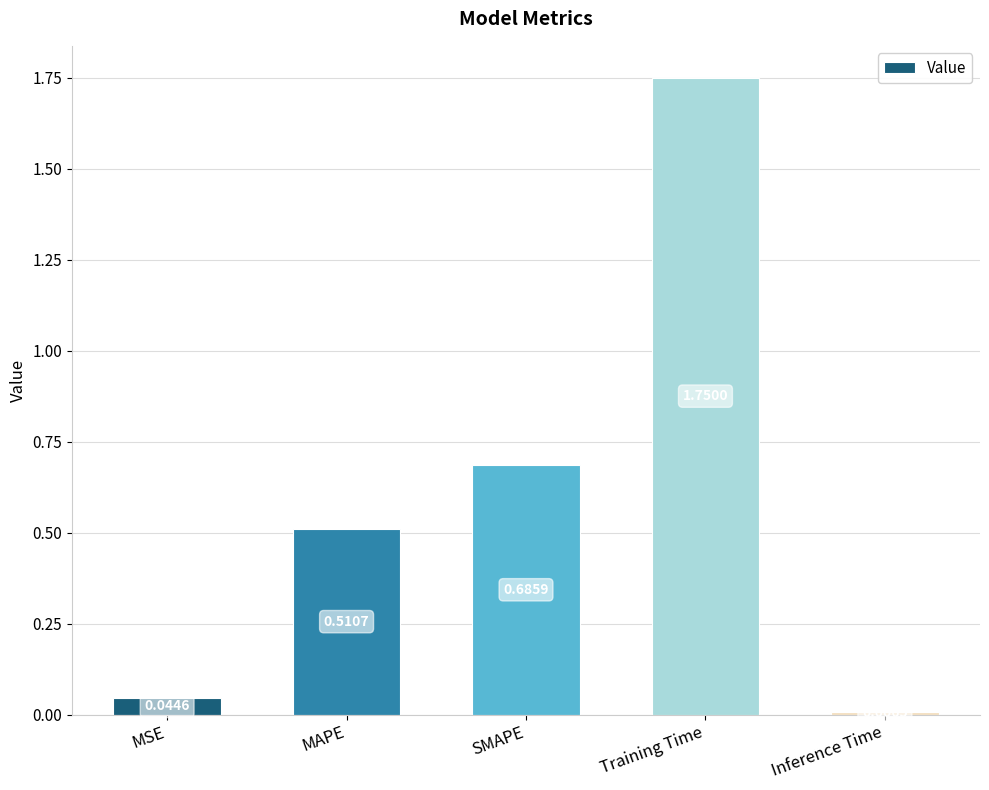

Between Training Time and SMAPE, which is larger?

Training Time